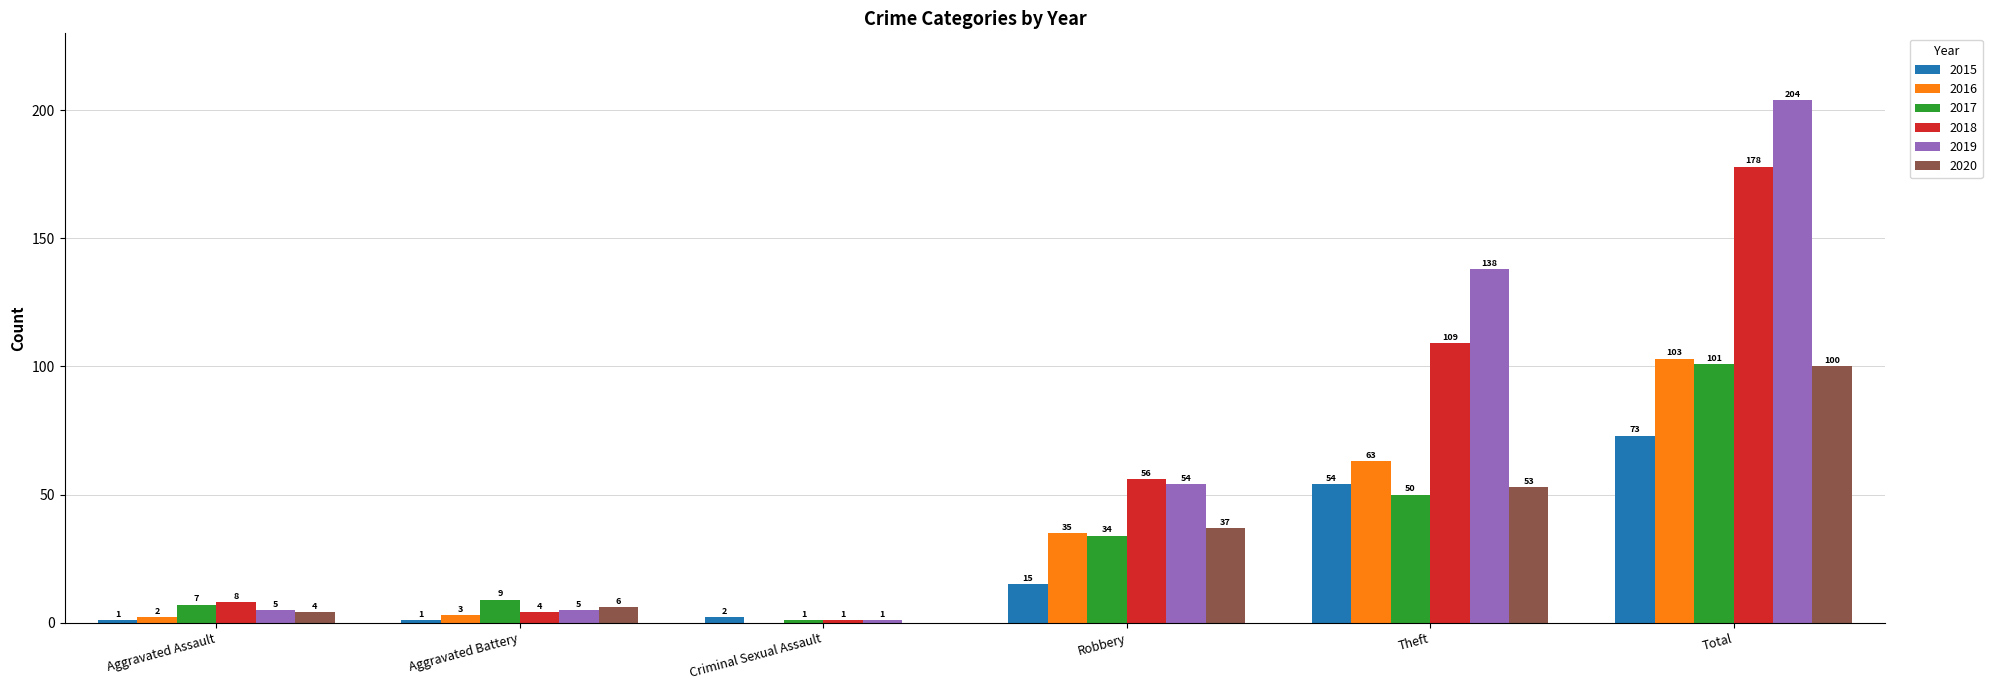

Are the bars horizontal?

No